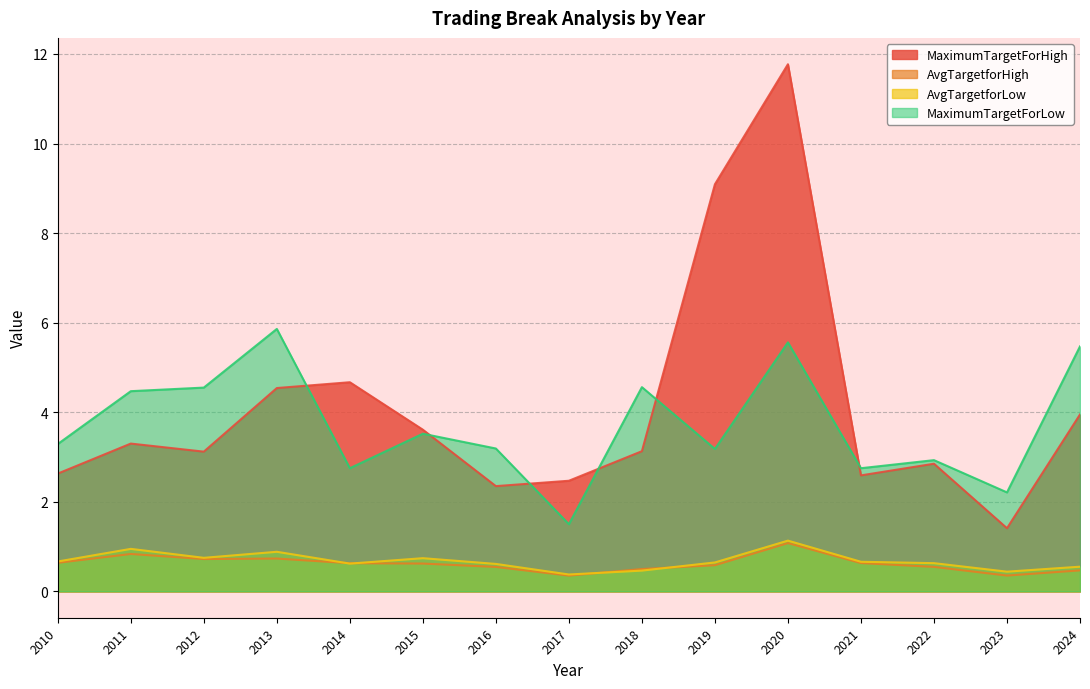

What is the sum of all AvgTargetforHigh values?

9.2